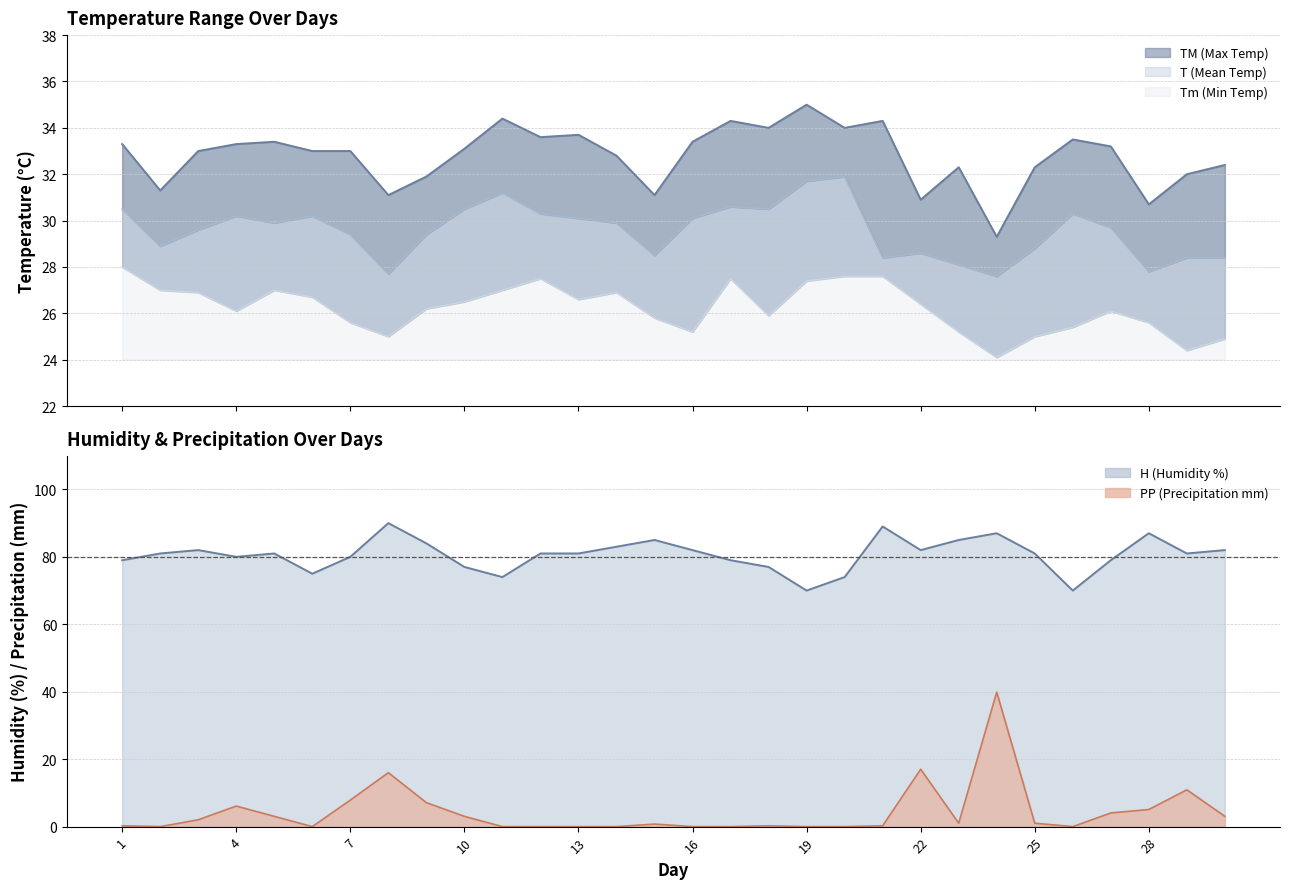

Where is the first local maximum for T?

4